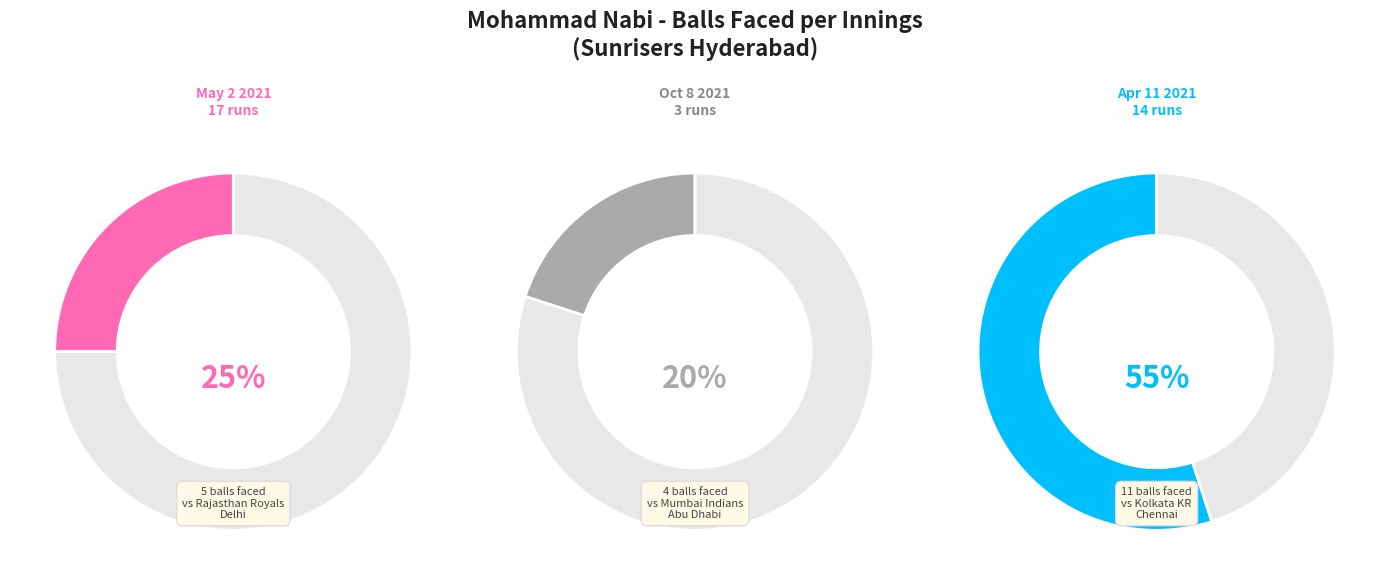

What is the smallest slice in the pie chart?

3 runs (Oct 8 2021)